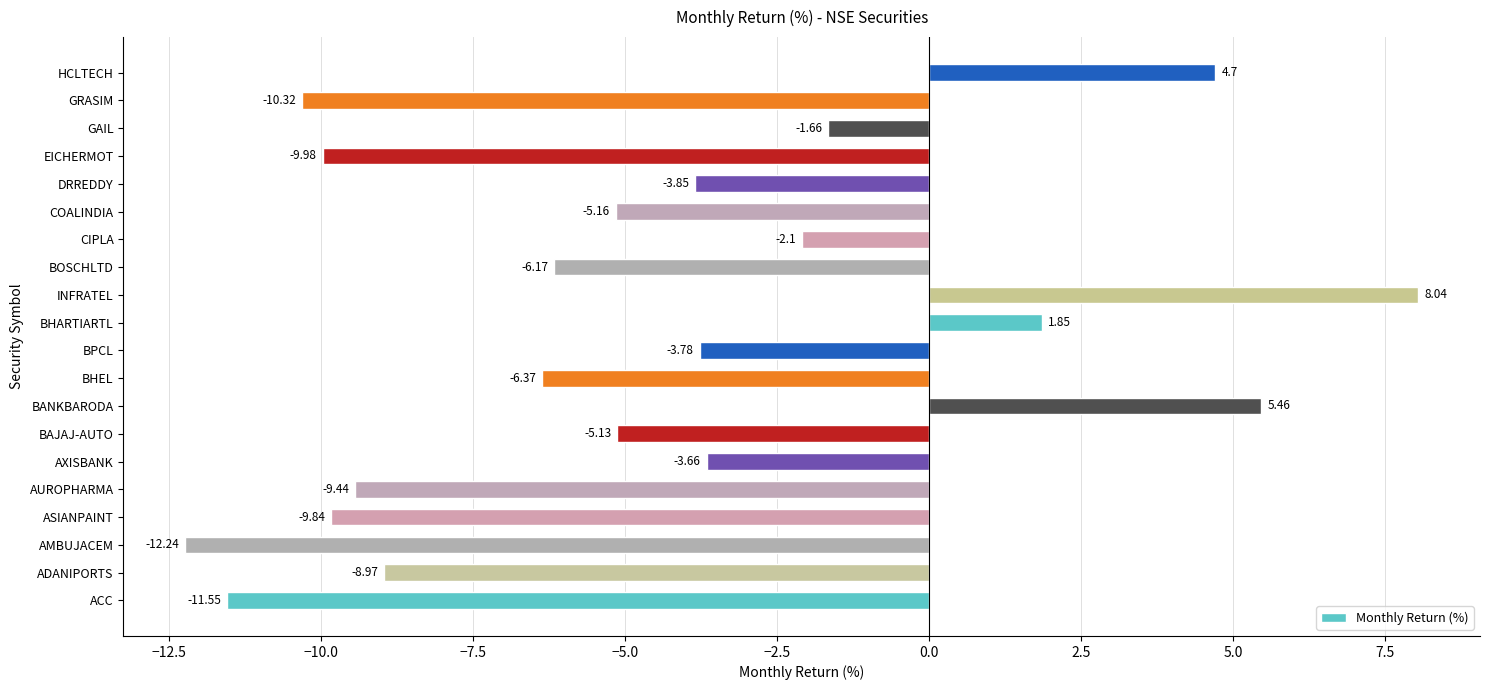

Which category has the highest value across all series?

INFRATEL